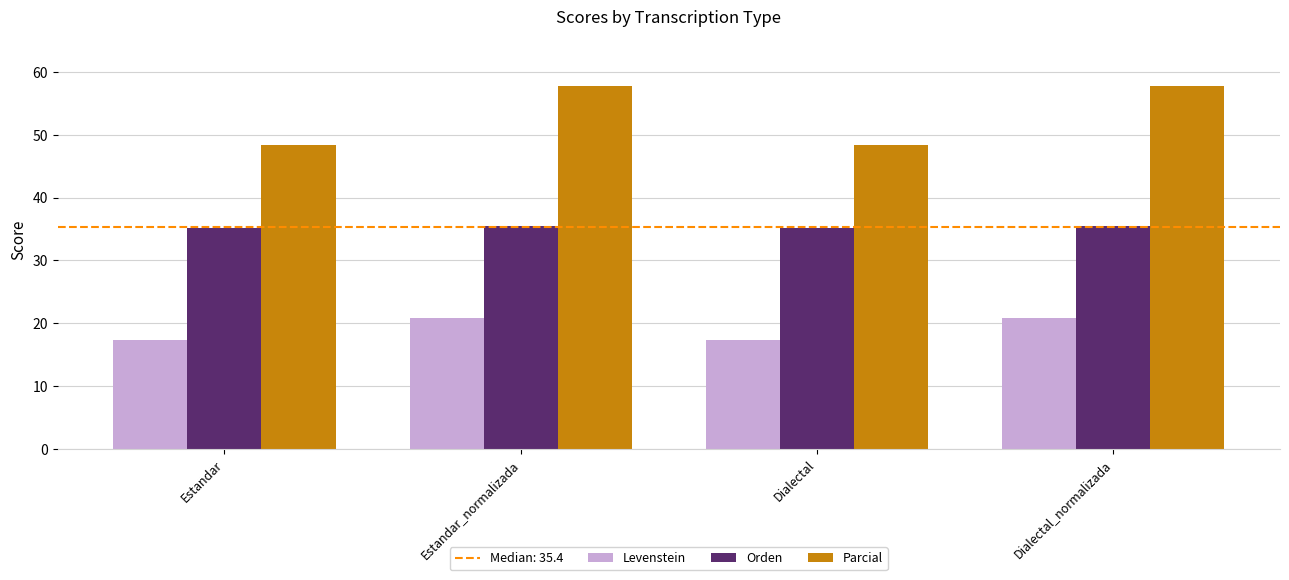

What is the minimum value for Parcial?

48.4